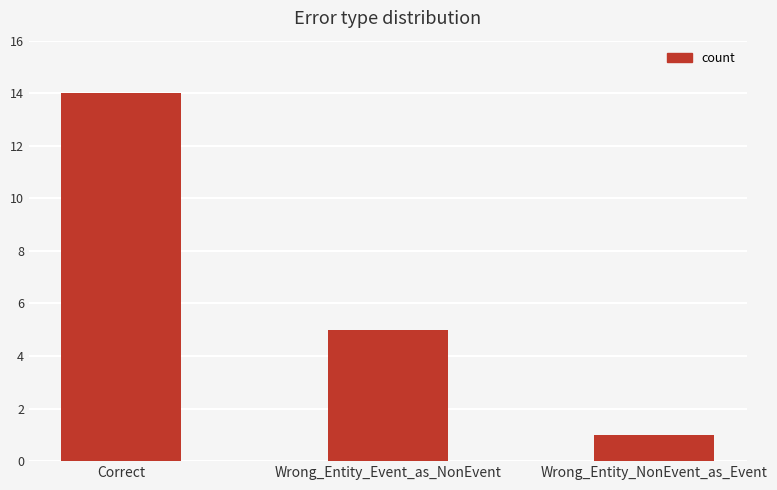

List the labels in order of value, largest first.

Correct, Wrong_Entity_Event_as_NonEvent, Wrong_Entity_NonEvent_as_Event